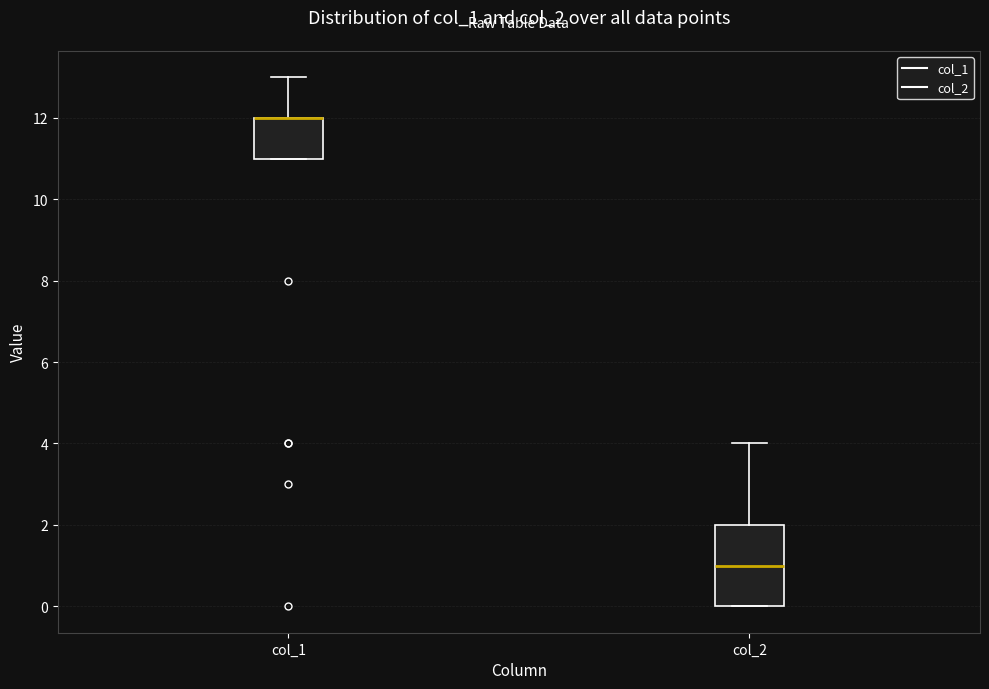

Where is the lower edge of the box for col_2 on the y-axis? The values are not printed on the chart, so give them approximately, as read against the axis.

0